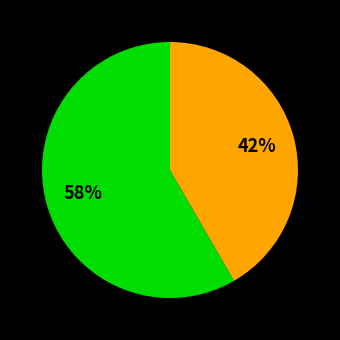

How many segments does this pie chart have?

2